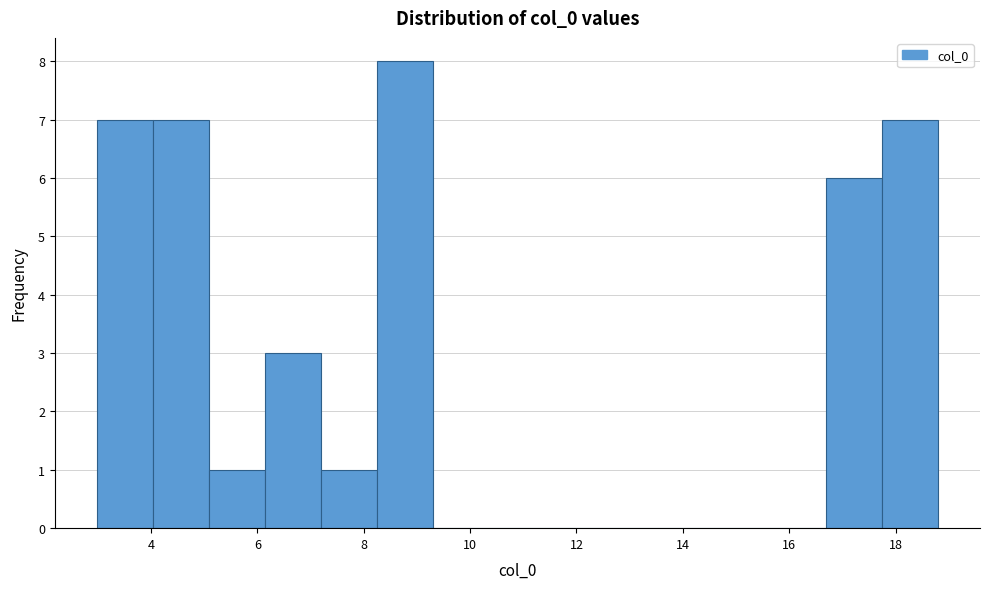

Over which range of the x-axis is the bar tallest?

8.2 to 9.4